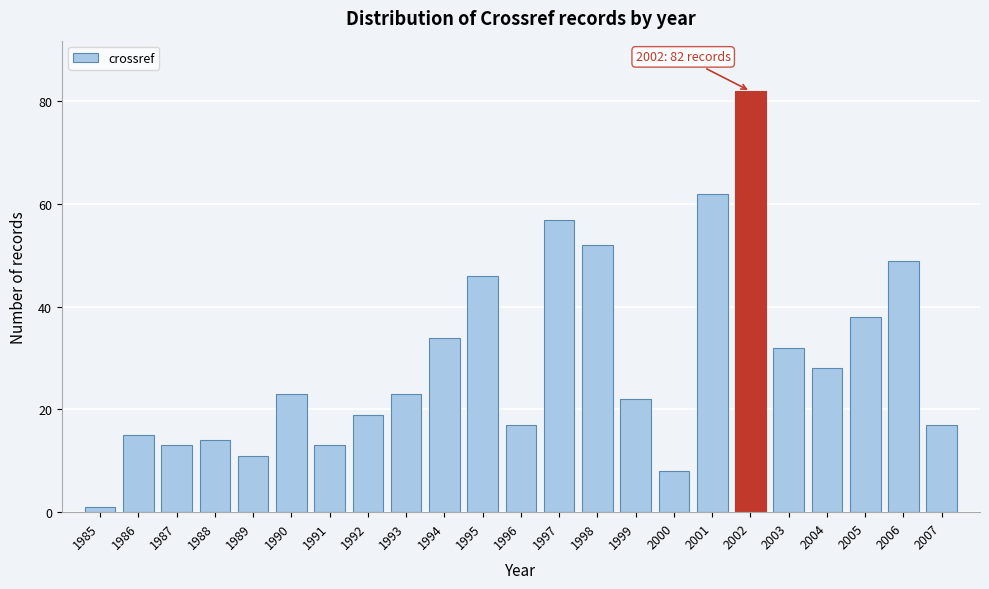

Reading left to right, what are all the values shown in this chart?

1	15	13	14	11	23	13	19	23	34	46	17	57	52	22	8	62	82	32	28	38	49	17